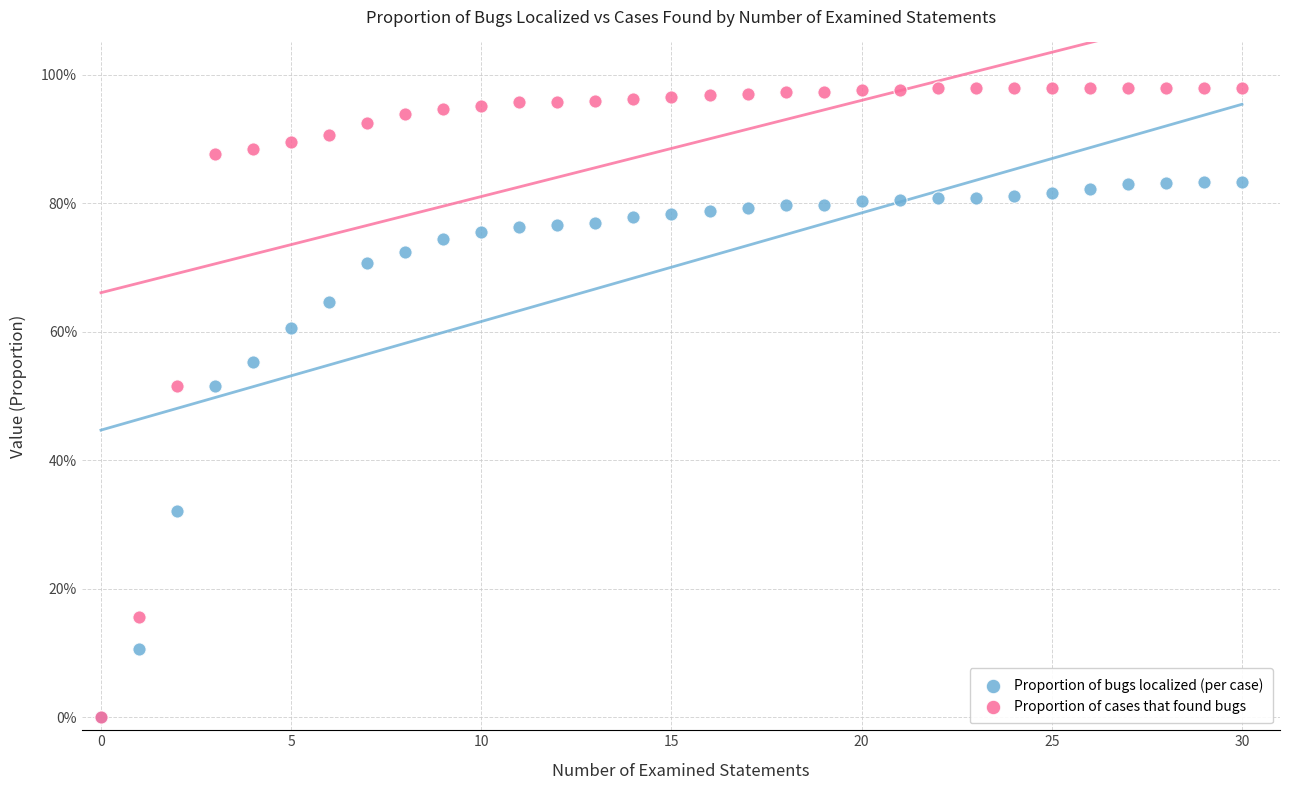

Which series contains the highest Y value?

Proportion of cases that found bugs